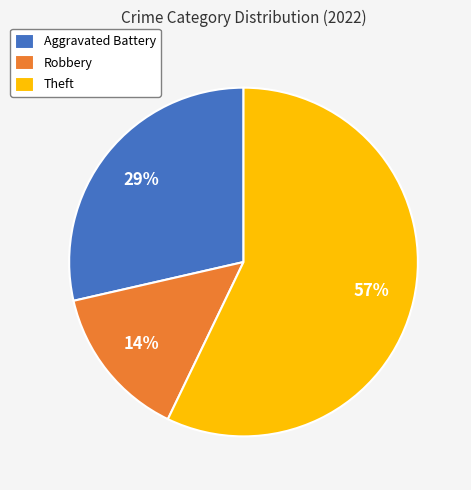

Is the sum of Theft and Robbery greater than half?

Yes